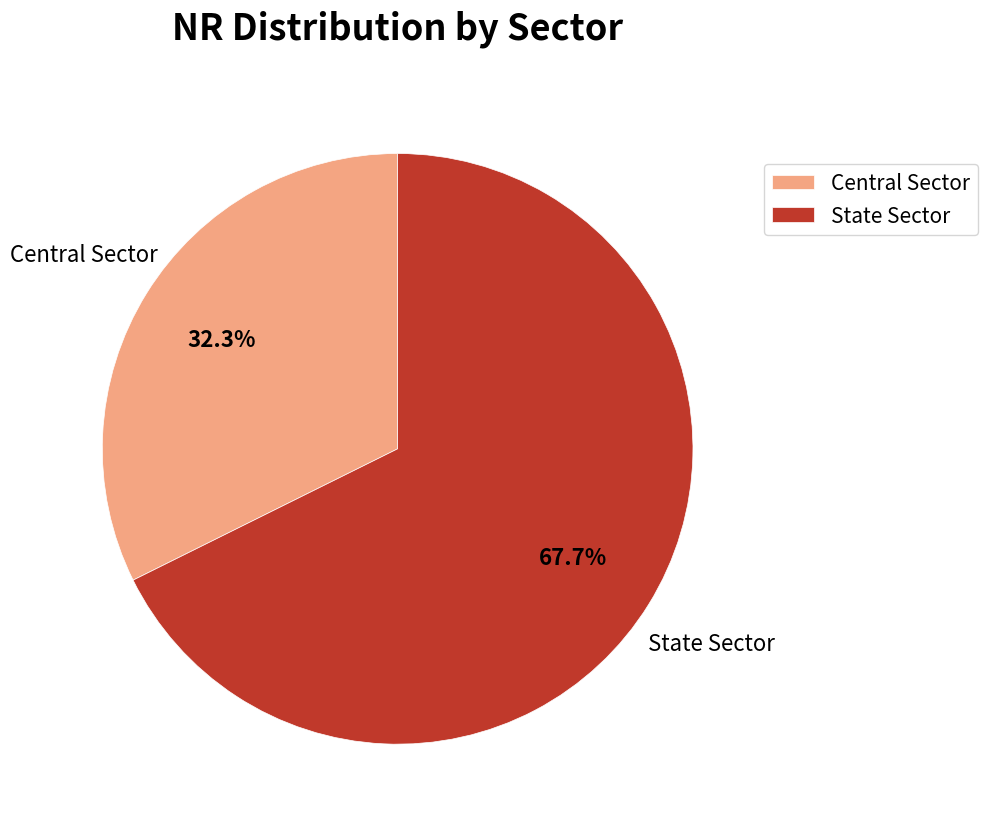

Do State Sector and Central Sector together represent more than half of the pie?

Yes